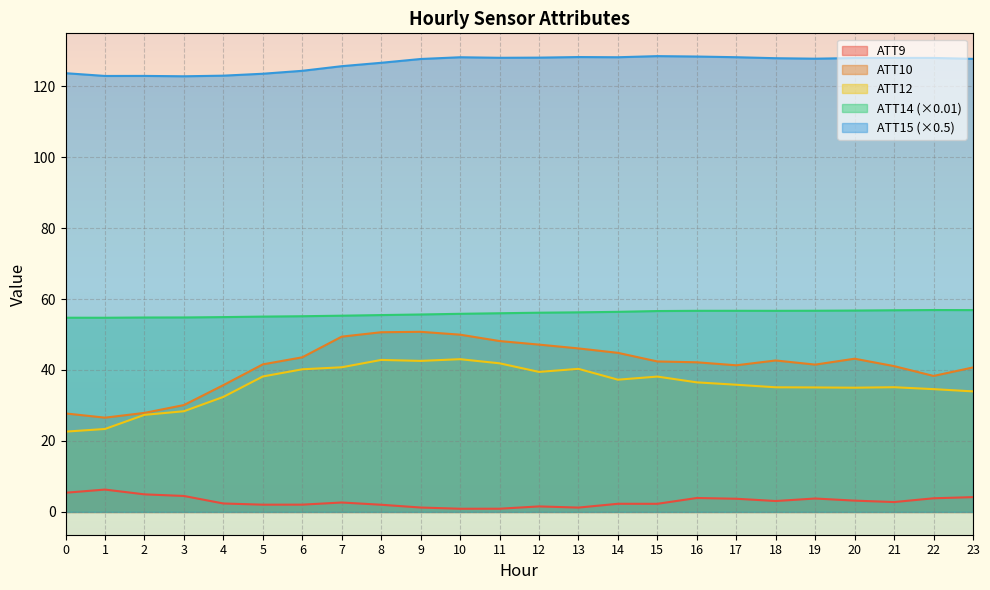

What is the minimum value for ATT10?

26.6